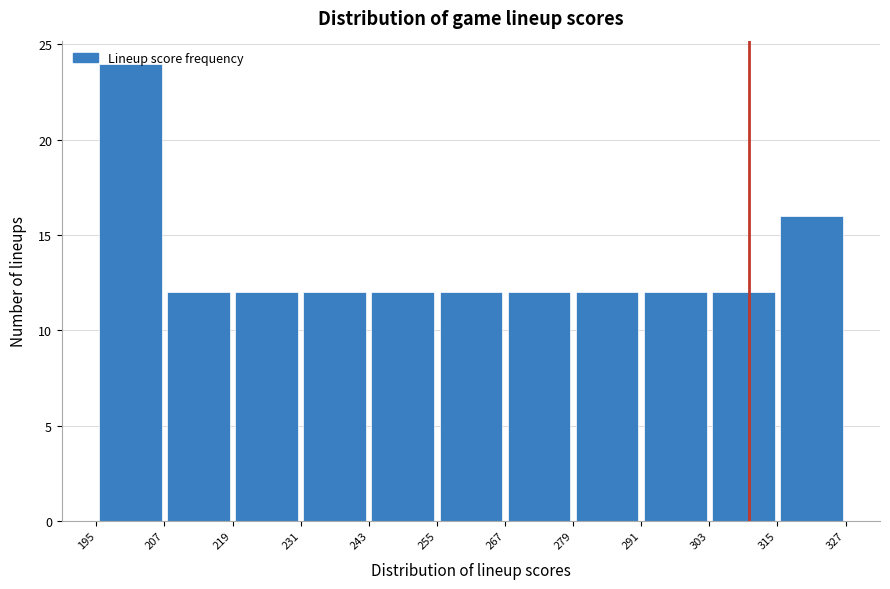

Reading left to right, transcribe this chart: for each bar, give the range it covers on the x-axis and its height. The values are not printed on the chart, so give them approximately, as read against the axis.

195 to 207: 24
207 to 219: 12
219 to 231: 12
231 to 243: 12
243 to 255: 12
255 to 267: 12
267 to 279: 12
279 to 291: 12
291 to 303: 12
303 to 315: 12
315 to 327: 16